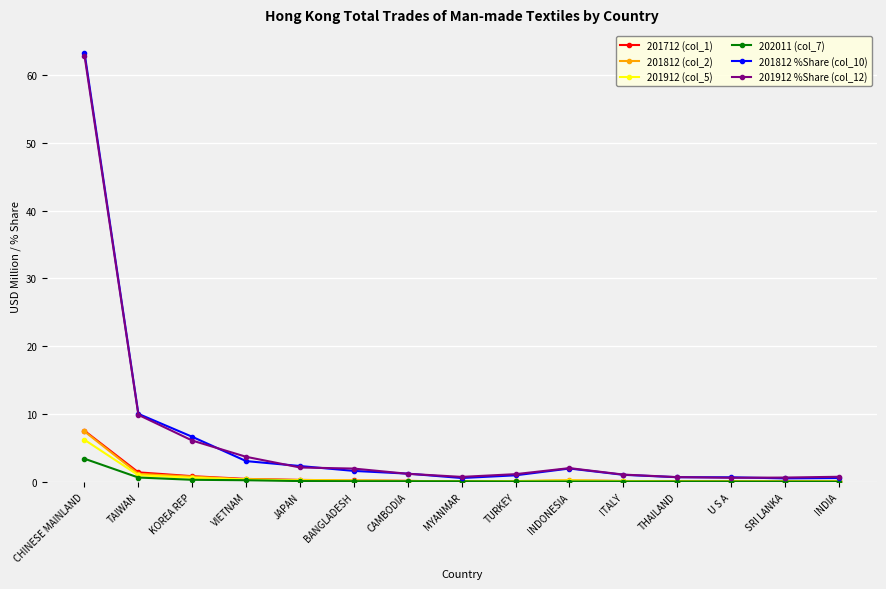

True or false: 201812 (col_2) has more than 0 points higher than both neighbors.

True